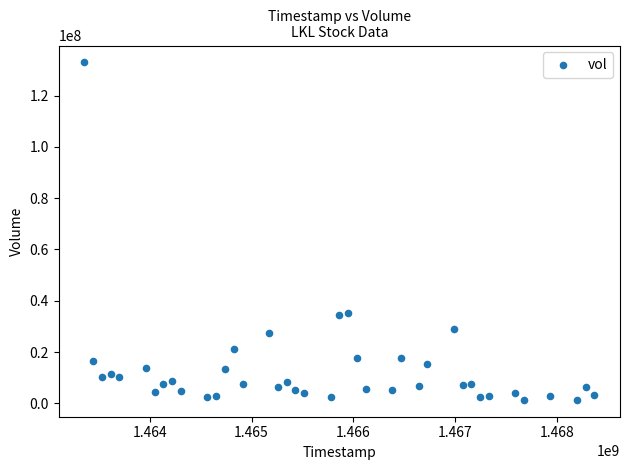

What is the range of X values (max minus min)?

5011200